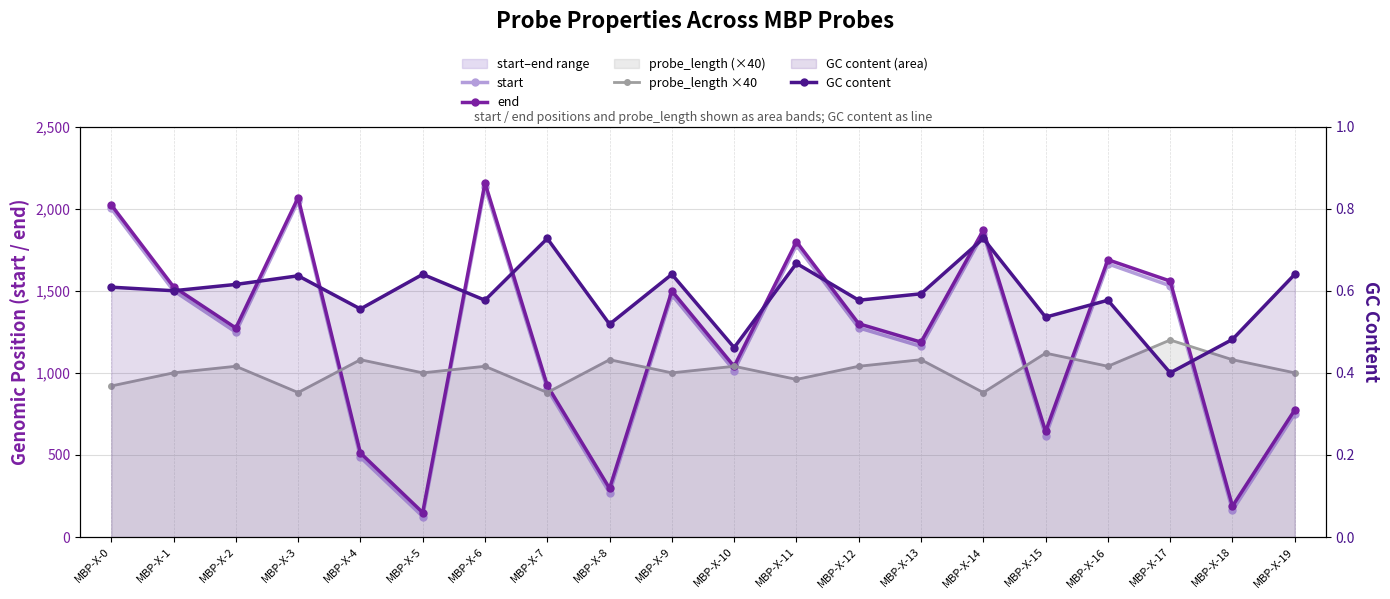

The GC content series shows 0.6 at MBP-X-2. True or false?

True